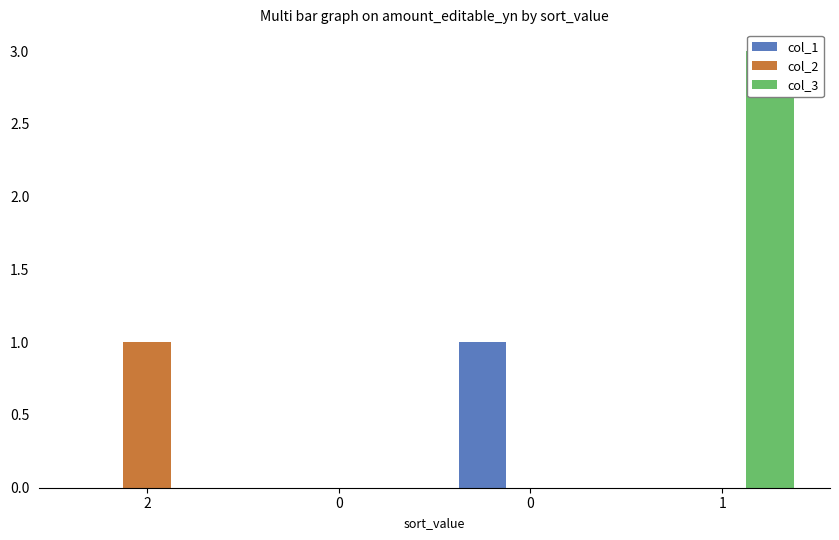

How many bars are there in each group?

3